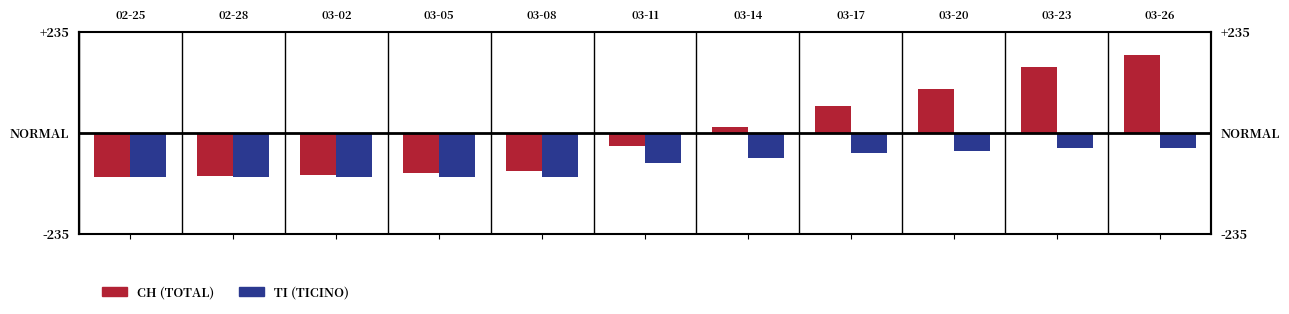

What is the total value across all series at 03-17?

14.9